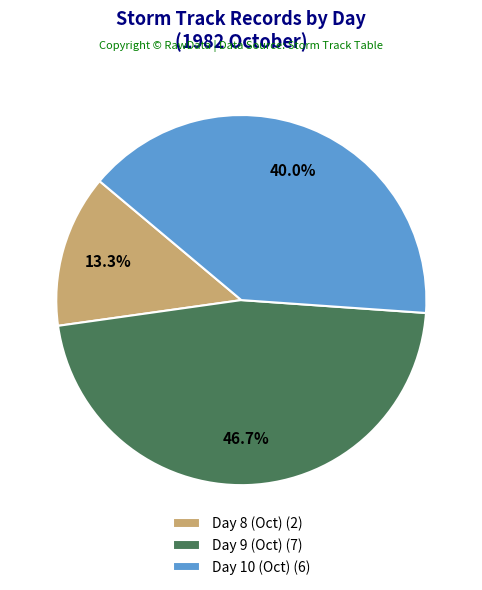

What is the total percentage of Day 10 (Oct) (6) and Day 8 (Oct) (2)?

53.3%